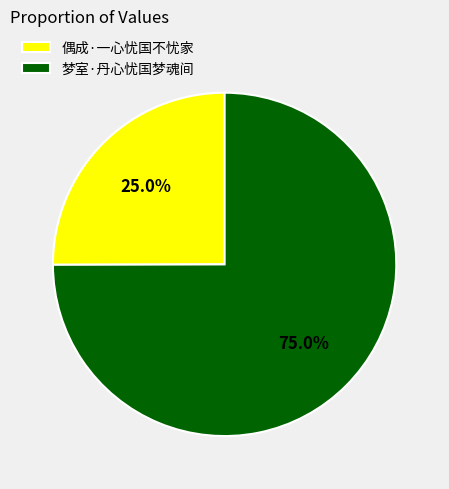

Between 偶成·一心忧国不忧家 and 梦室·丹心忧国梦魂间, which is larger?

梦室·丹心忧国梦魂间